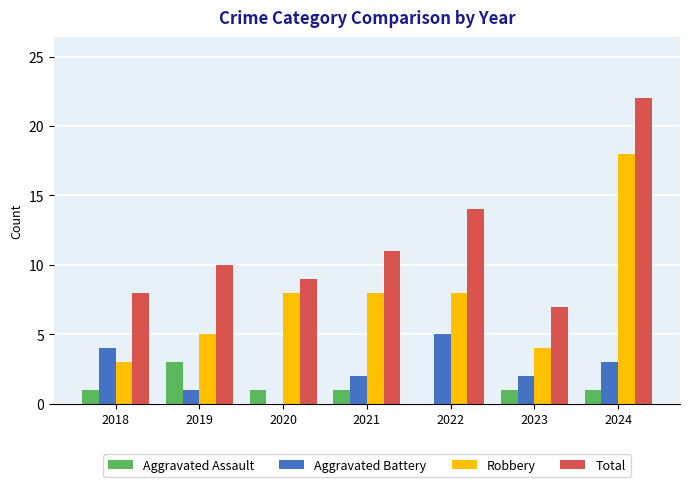

Which series has the largest total across all categories?

Total